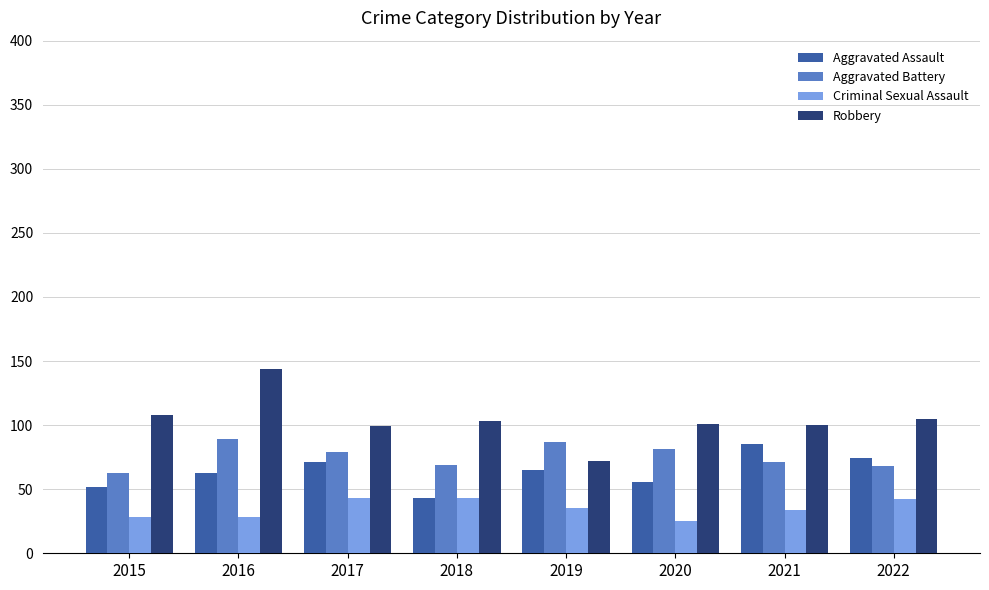

What is the value of the Aggravated Battery bar at the 8th from the left?

68